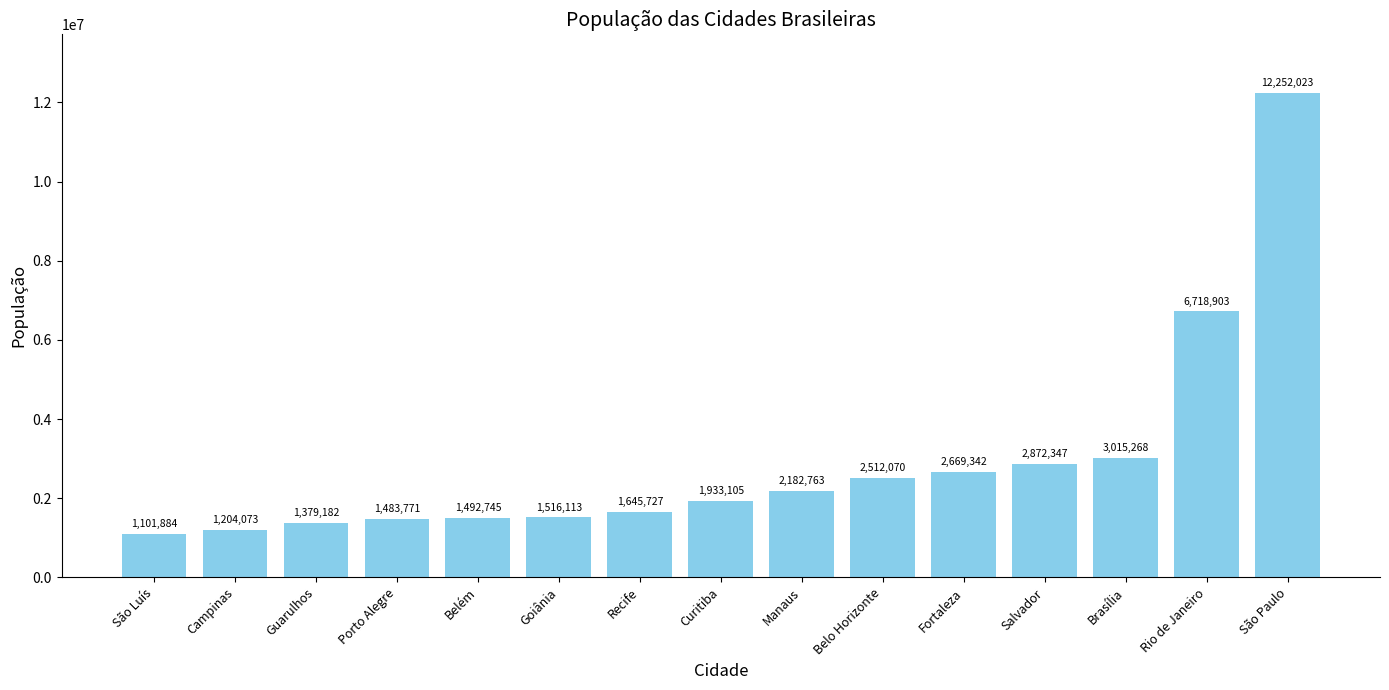

Reading left to right, extract all data points from this chart.

São Luís=1101884	Campinas=1204073	Guarulhos=1379182	Porto Alegre=1483771	Belém=1492745	Goiânia=1516113	Recife=1645727	Curitiba=1933105	Manaus=2182763	Belo Horizonte=2512070	Fortaleza=2669342	Salvador=2872347	Brasília=3015268	Rio de Janeiro=6718903	São Paulo=12252023